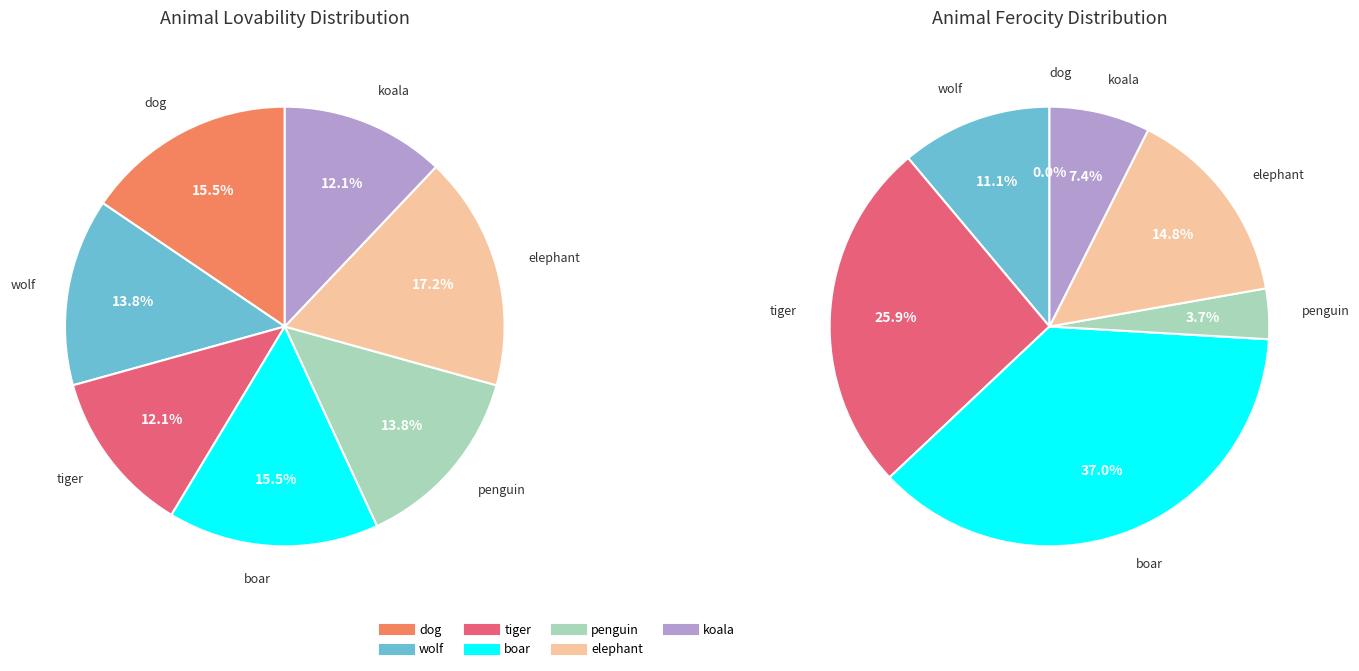

Between boar and tiger, which is larger?

boar